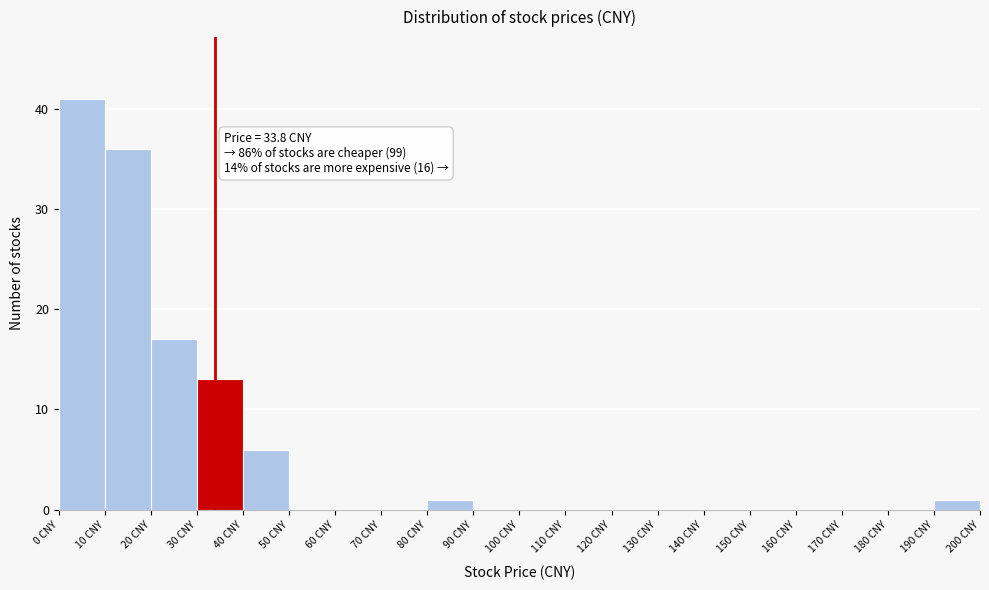

Over which range of the x-axis is the bar tallest?

0 to 10